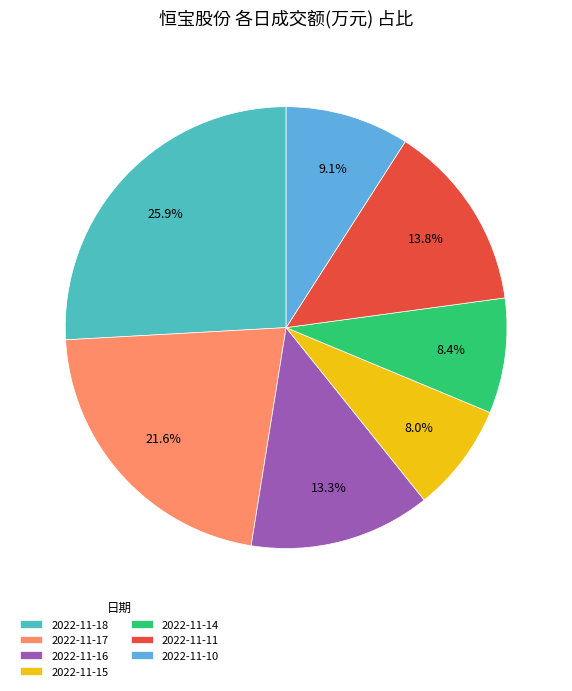

Do 2022-11-15 and 2022-11-18 together represent more than half of the pie?

No